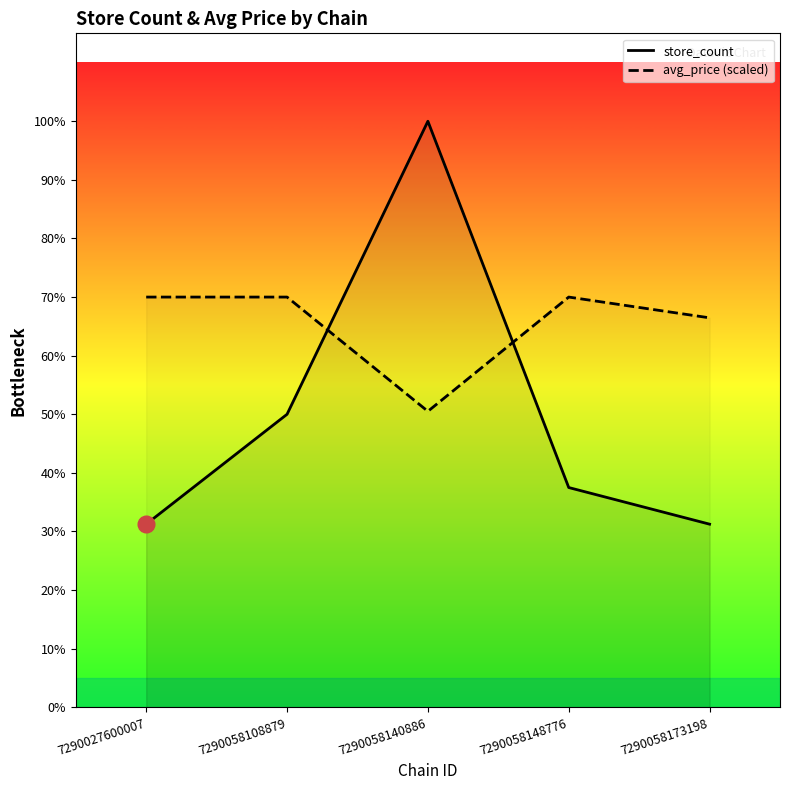

What is the difference between the maximum and minimum values in the store_count series?

11.0